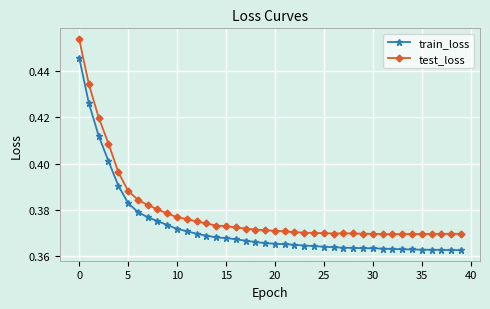

Which series has the largest range (max minus min)?

test_loss